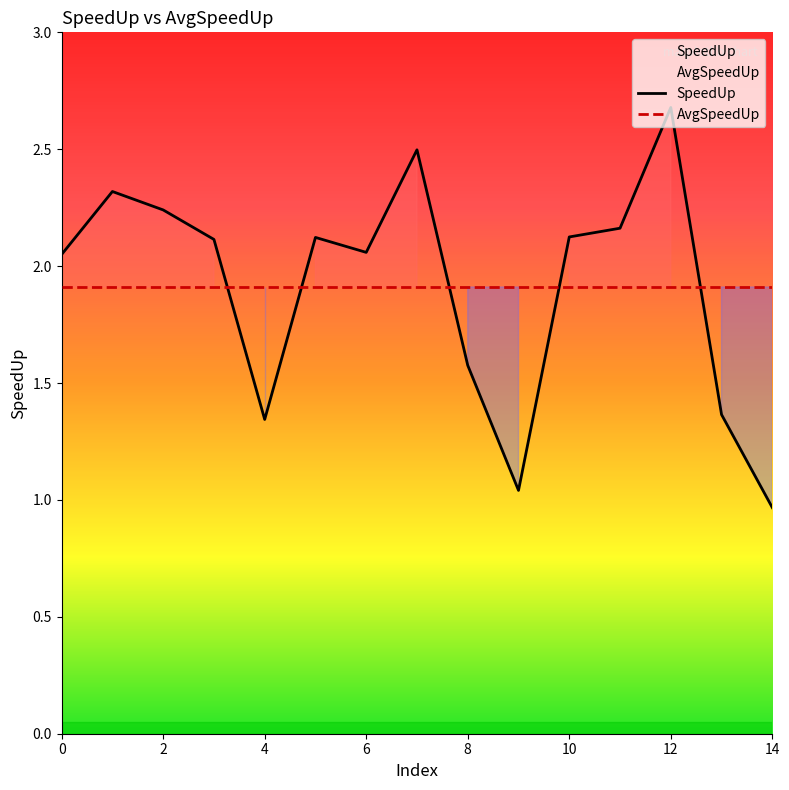

Which series has the largest total across all categories?

SpeedUp